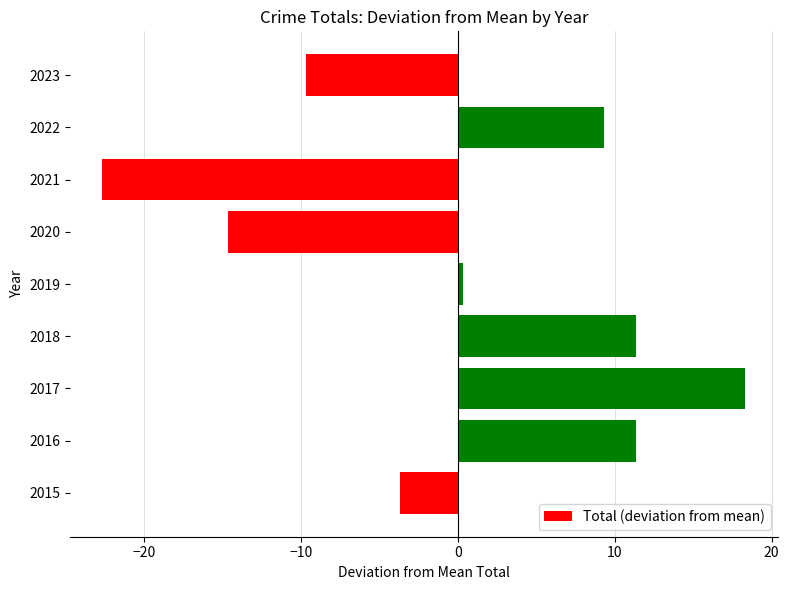

What is the sum of the values at 2023 and 2017?

8.7